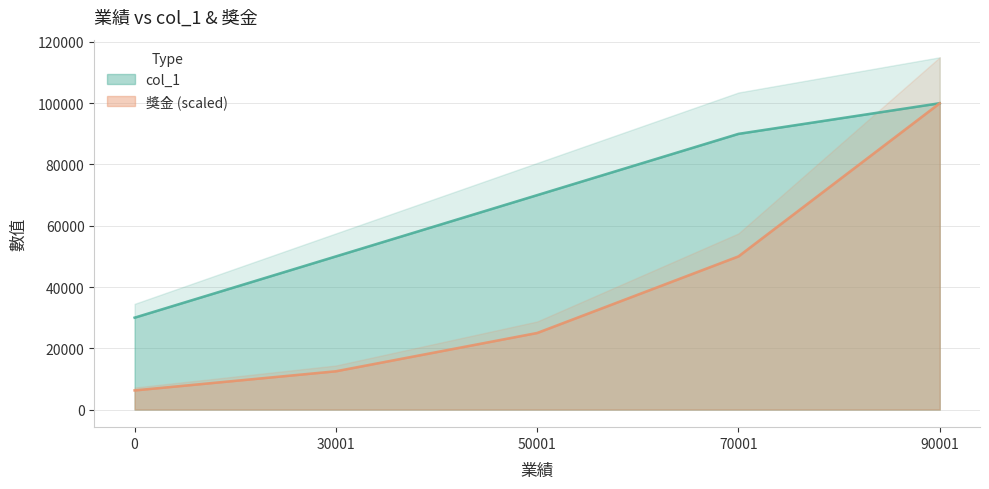

What is the sum of the 獎金 values at 50001 and 30001?

37500